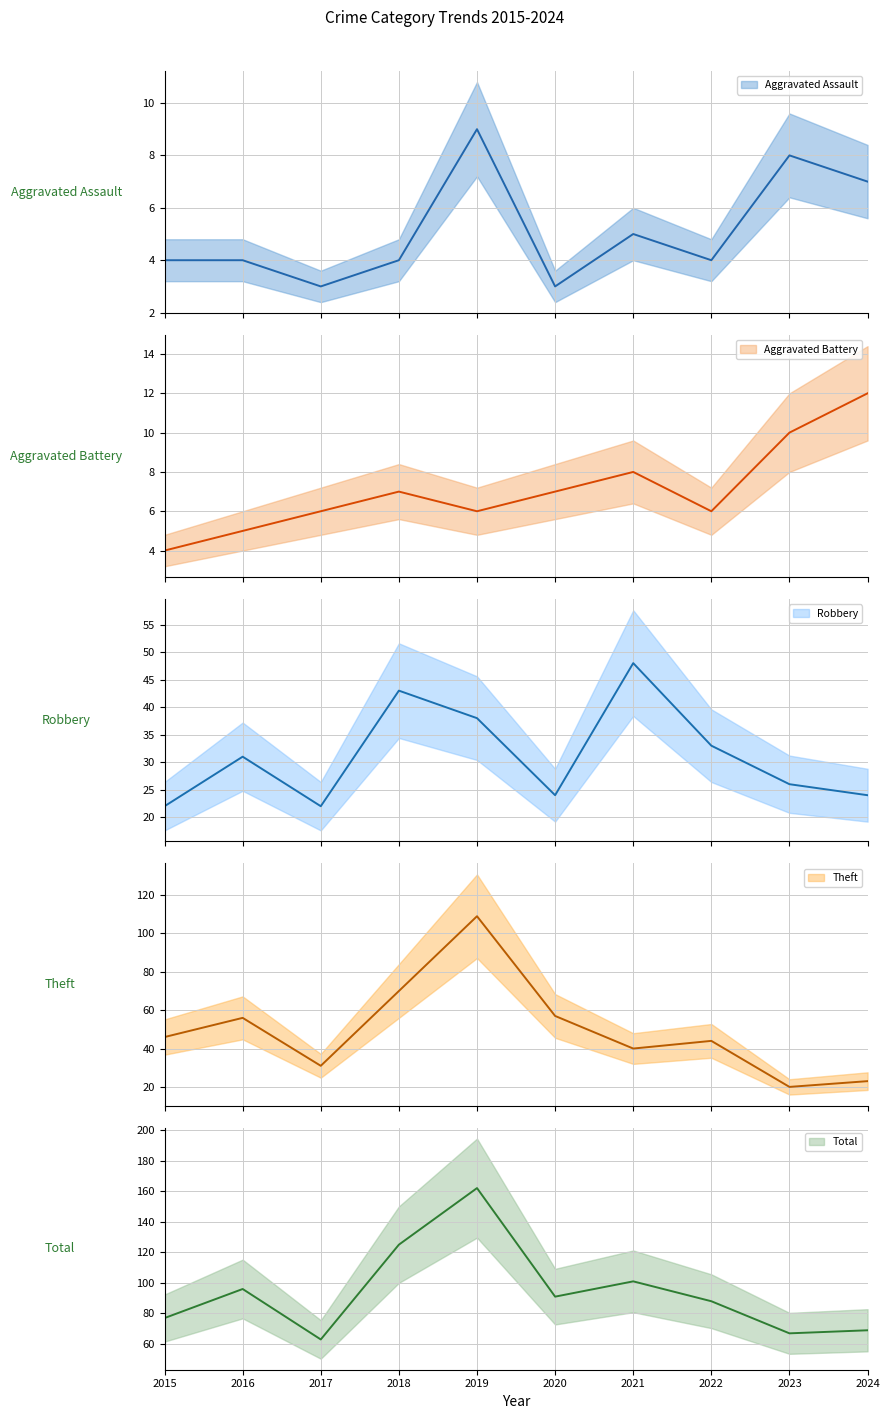

Does the chart display data point markers on the line(s)?

No